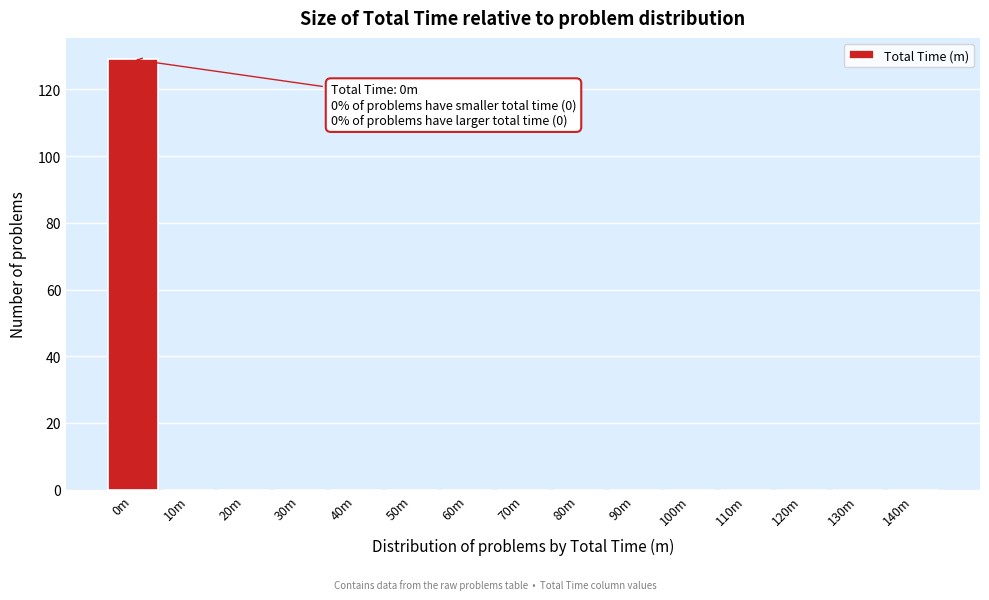

Reading right to left, what are all the values shown in this chart?

140m=0	130m=0	120m=0	110m=0	100m=0	90m=0	80m=0	70m=0	60m=0	50m=0	40m=0	30m=0	20m=0	10m=0	0m=129